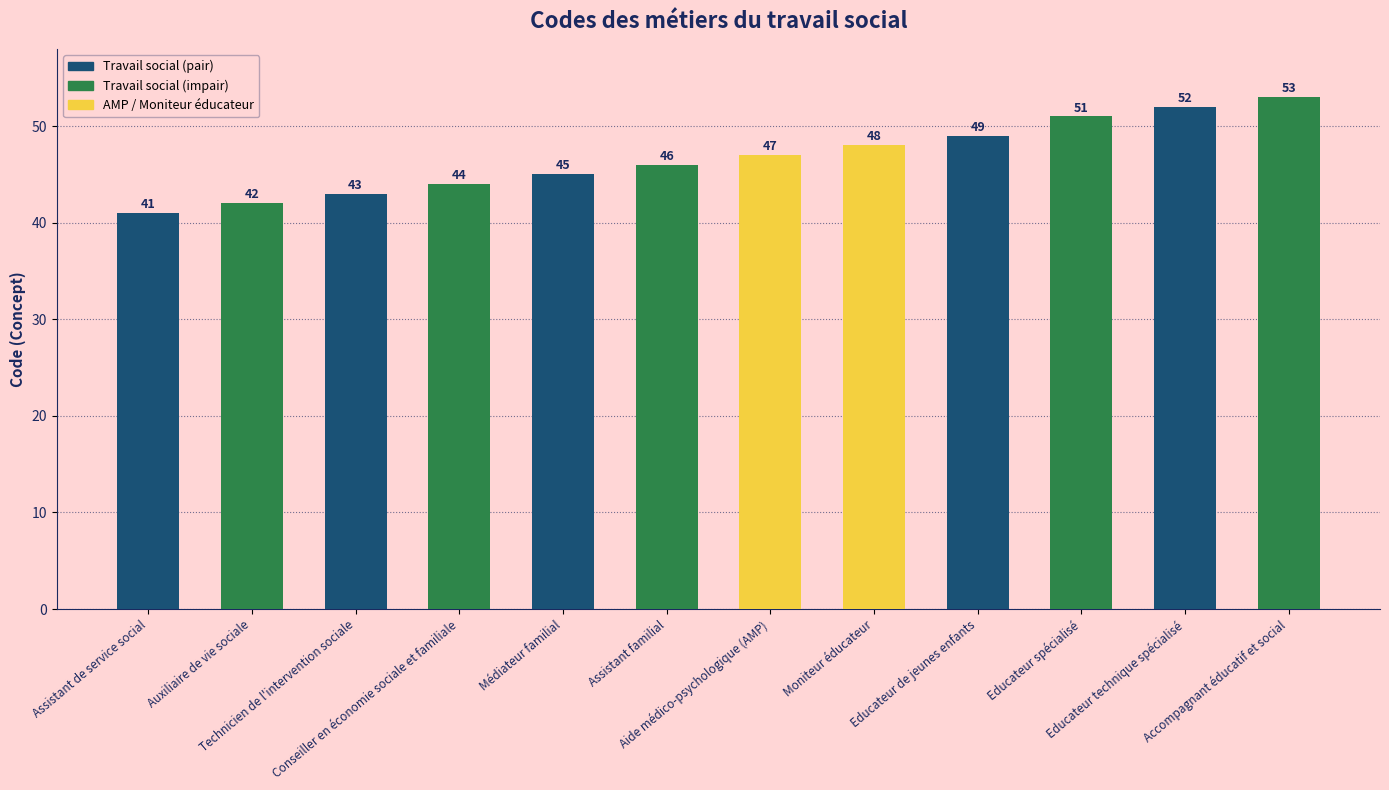

Is it true that the value at Technicien de l'intervention sociale is 43?

True